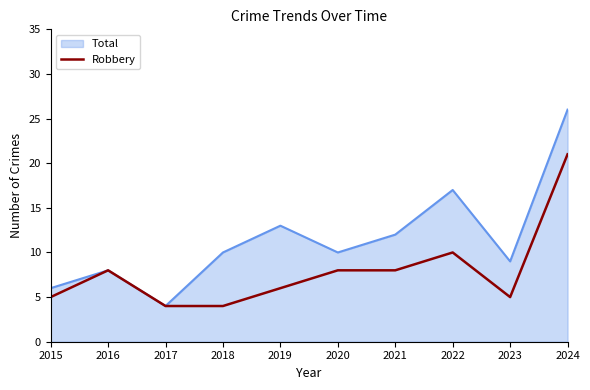

What is the total value across all series at 2017?

8